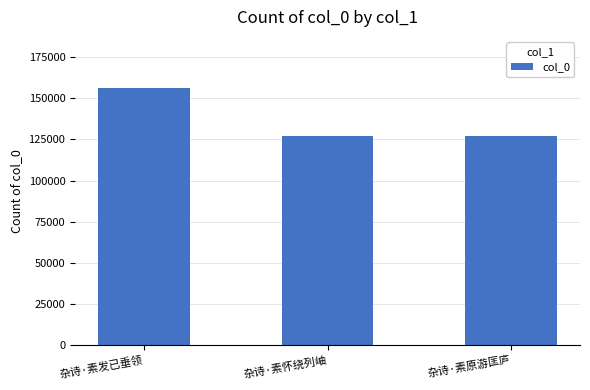

What is the minimum value shown in the chart?

127192